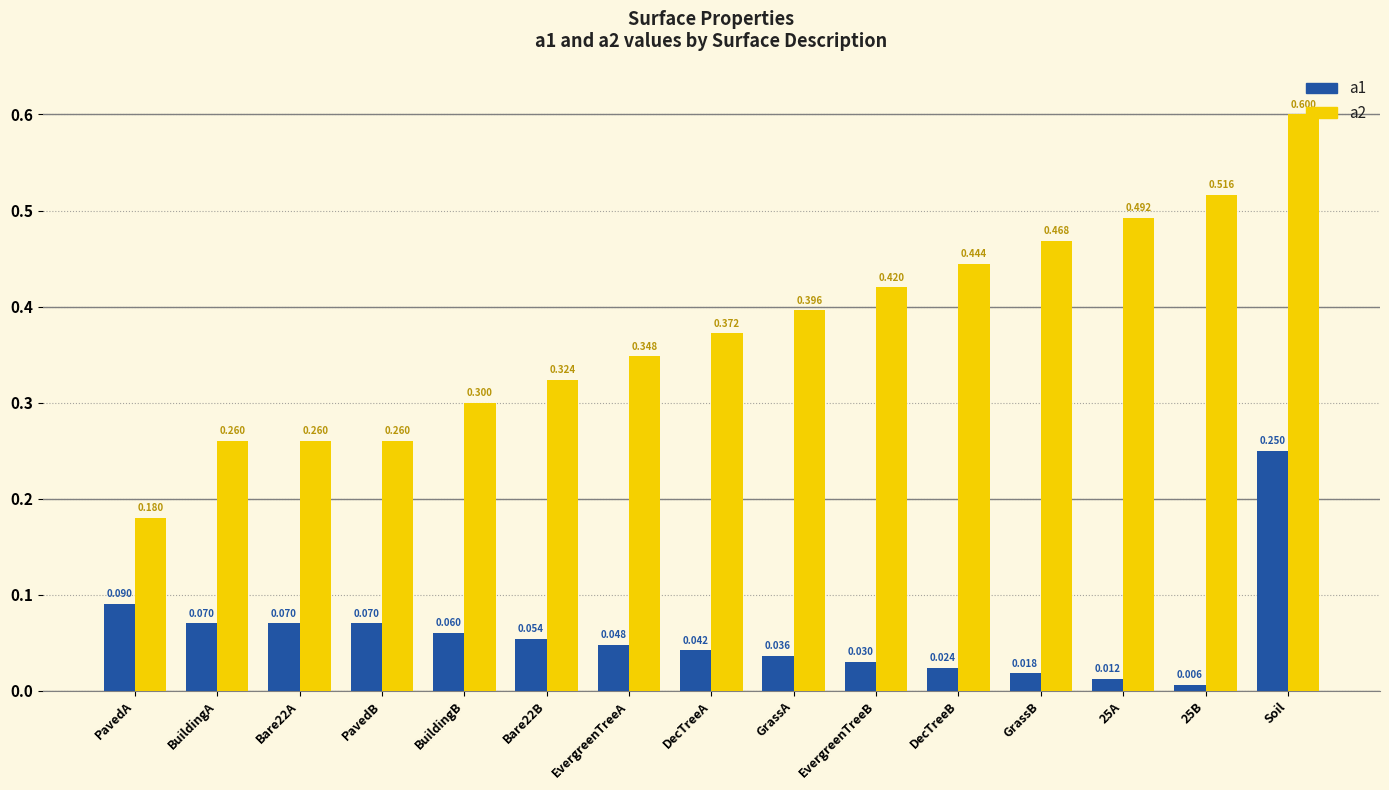

Which series has the largest range (max minus min)?

a2